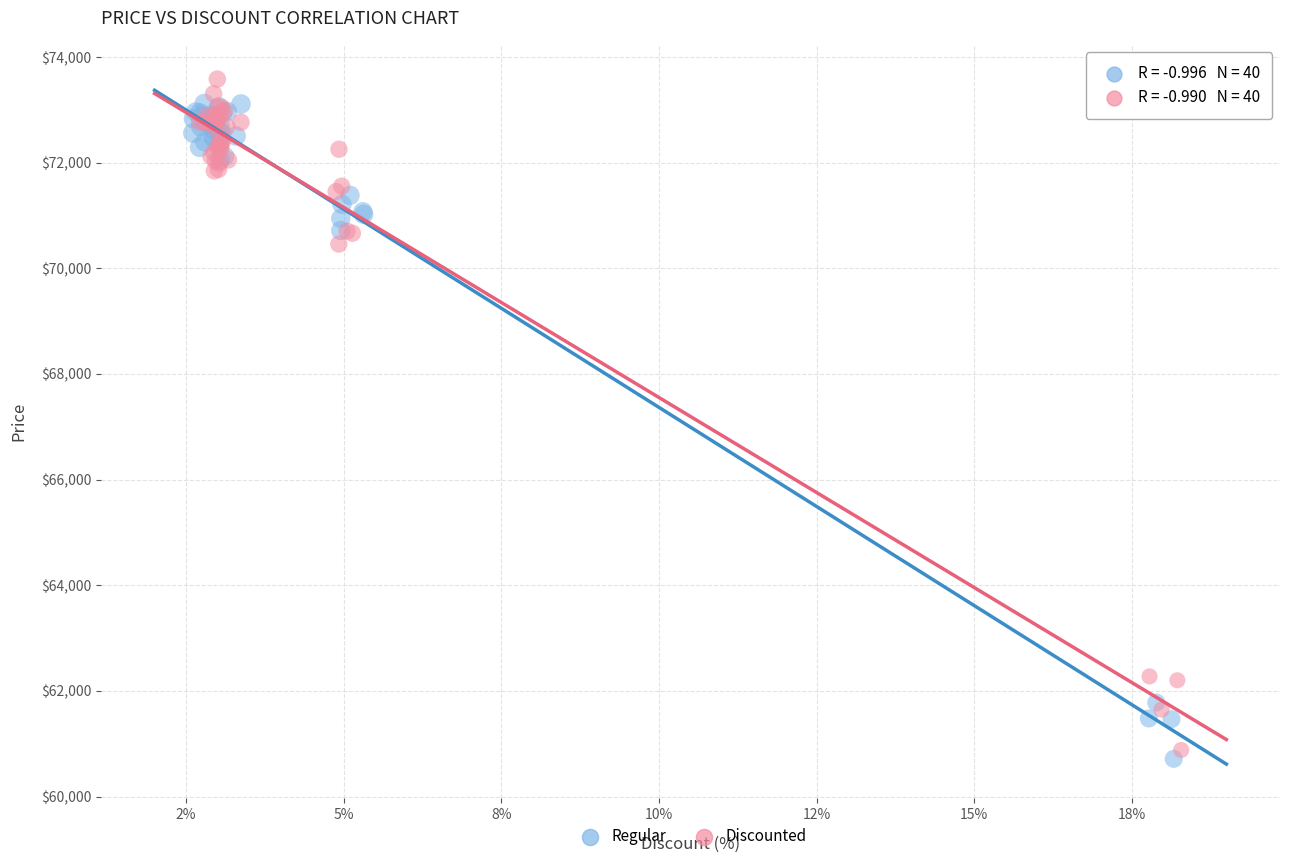

What are all the series names shown in the legend?

Regular, Discounted